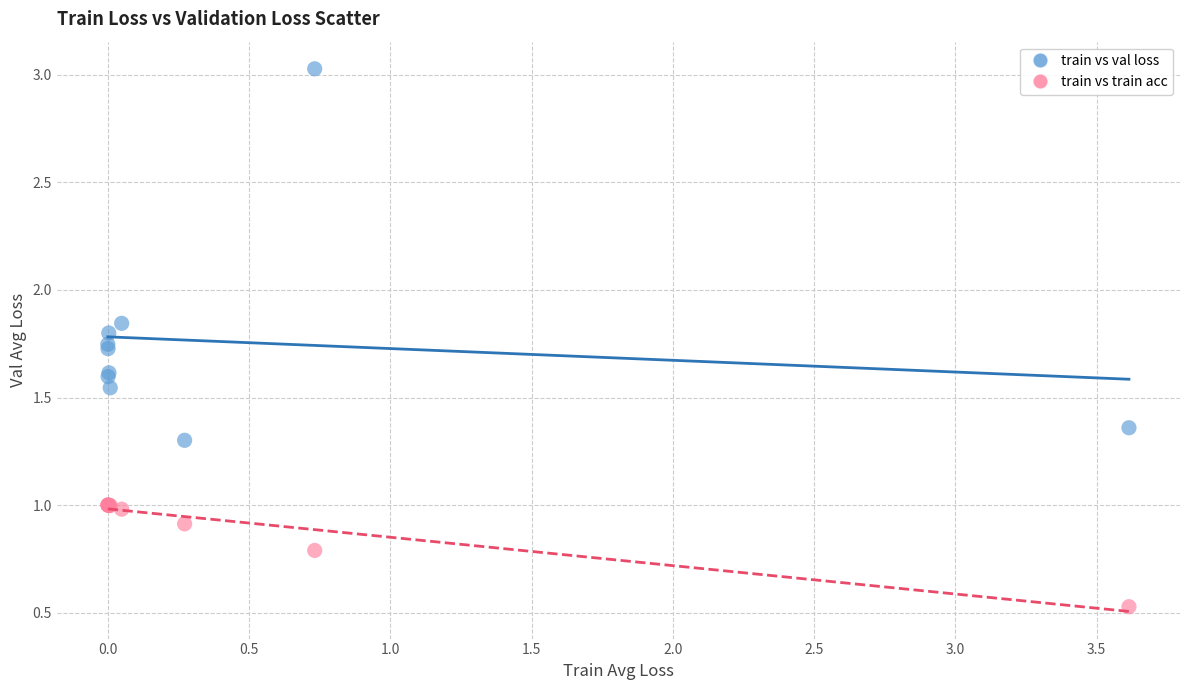

Which series contains the highest Y value?

train vs val loss